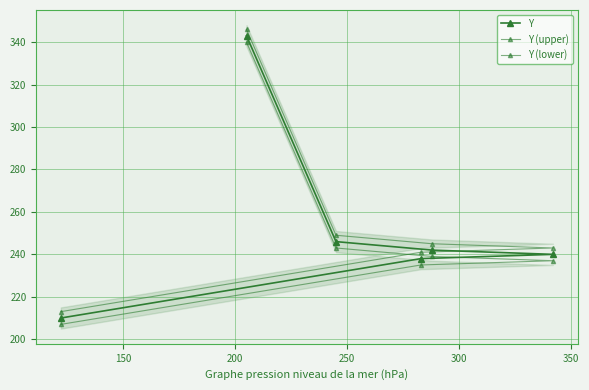

How many distinct data groups are displayed?

3